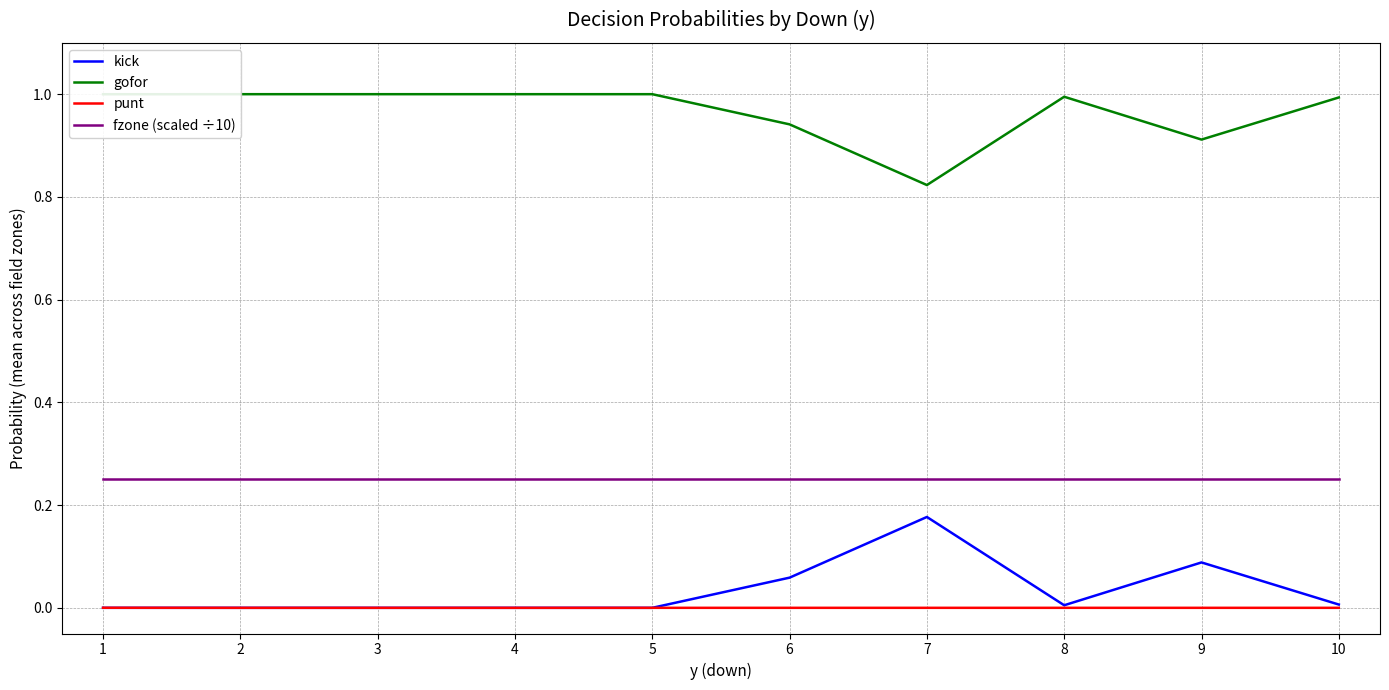

Is the value of gofor at 10 greater than the value of fzone (scaled ÷10) at 8?

Yes